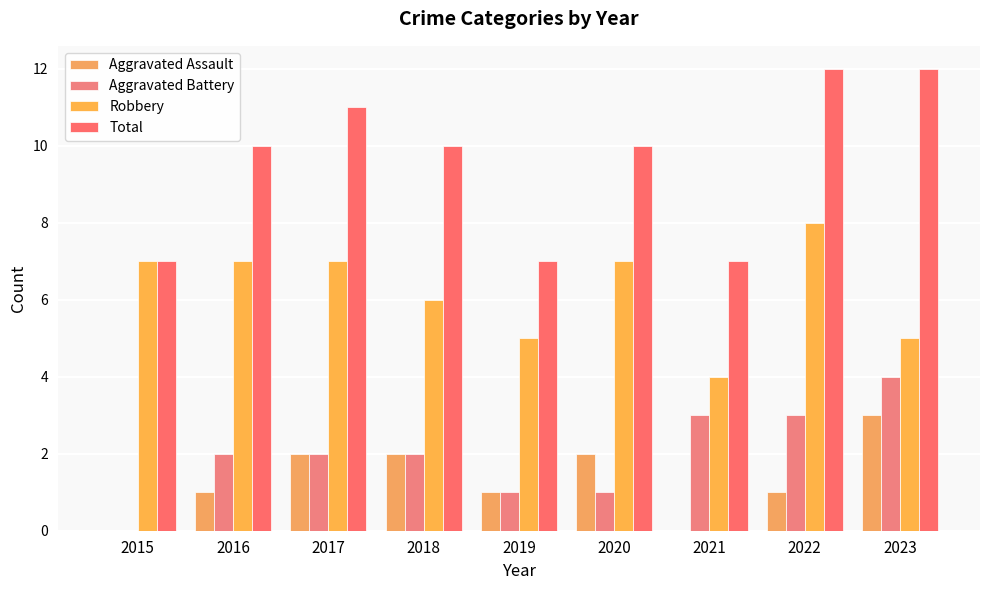

How many series are shown in this chart?

4